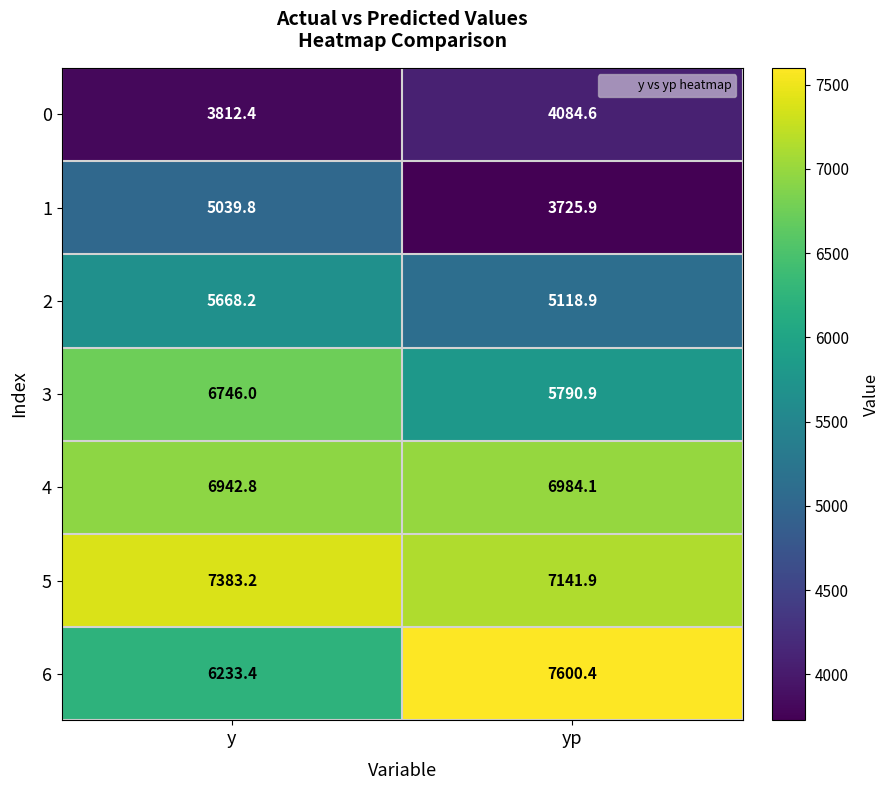

Is the value of 5 at yp greater than the value of 4 at yp?

Yes